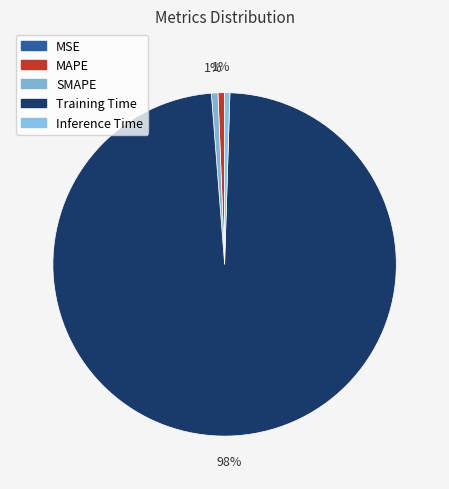

To the nearest percent, what is the difference between the Inference Time and Training Time slice percentages?

98%